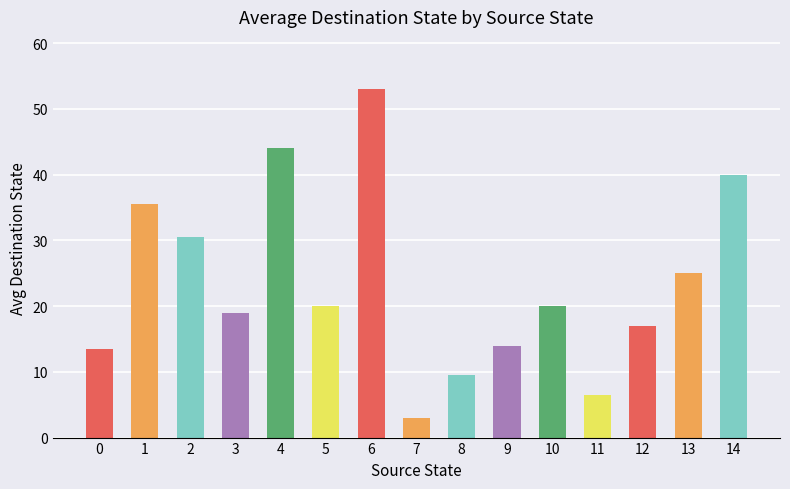

What is the value of the 15th bar from the left?

40.0